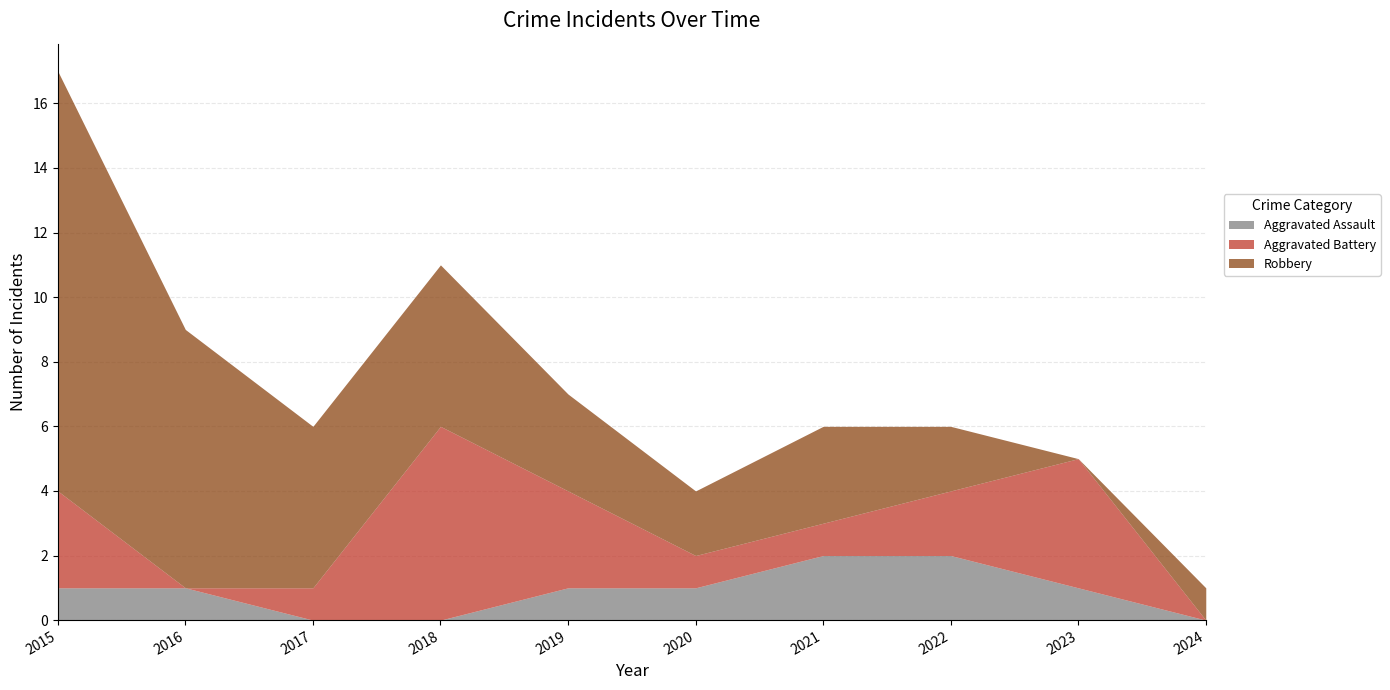

At which category is the sum across all series the highest?

2015